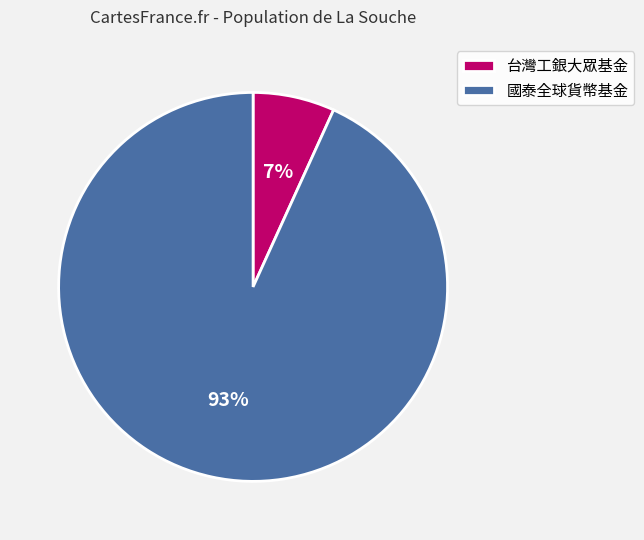

Which category has the smallest portion of the pie?

台灣工銀大眾基金